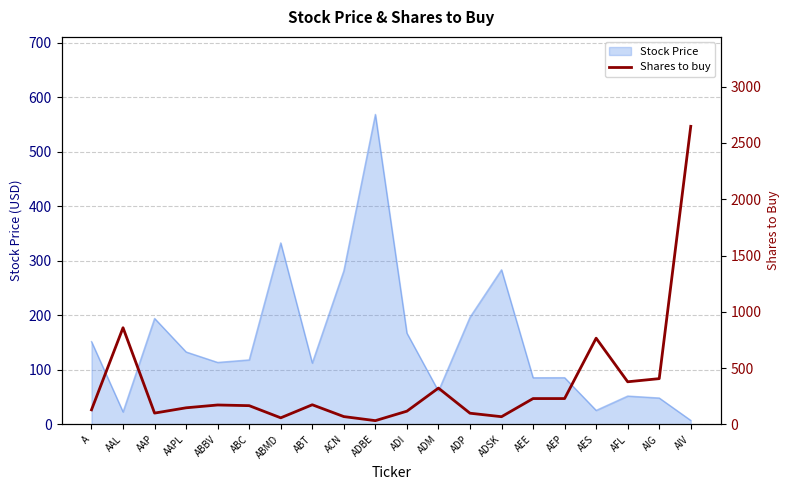

Rank the categories by value from highest to lowest.

AIV, AAL, AES, AIG, AFL, ADM, AEE, AEP, ABT, ABBV, ABC, AAPL, A, ADI, AAP, ADP, ACN, ADSK, ABMD, ADBE